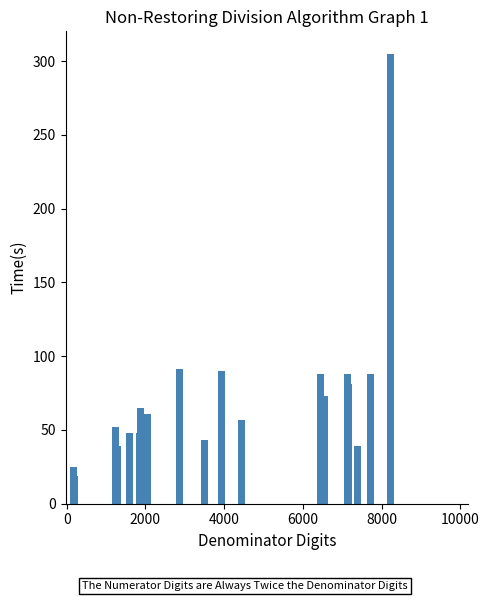

How many data points does each series have?

26